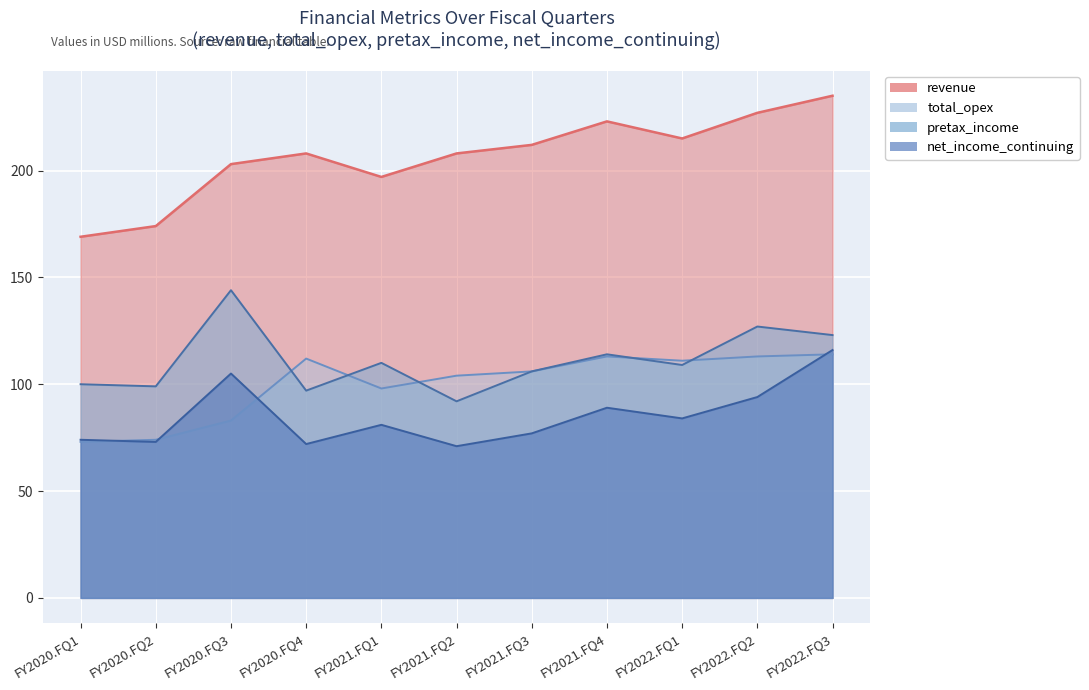

List the labels in order of revenue value, smallest first.

FY2020.FQ1, FY2020.FQ2, FY2021.FQ1, FY2020.FQ3, FY2020.FQ4, FY2021.FQ2, FY2021.FQ3, FY2022.FQ1, FY2021.FQ4, FY2022.FQ2, FY2022.FQ3